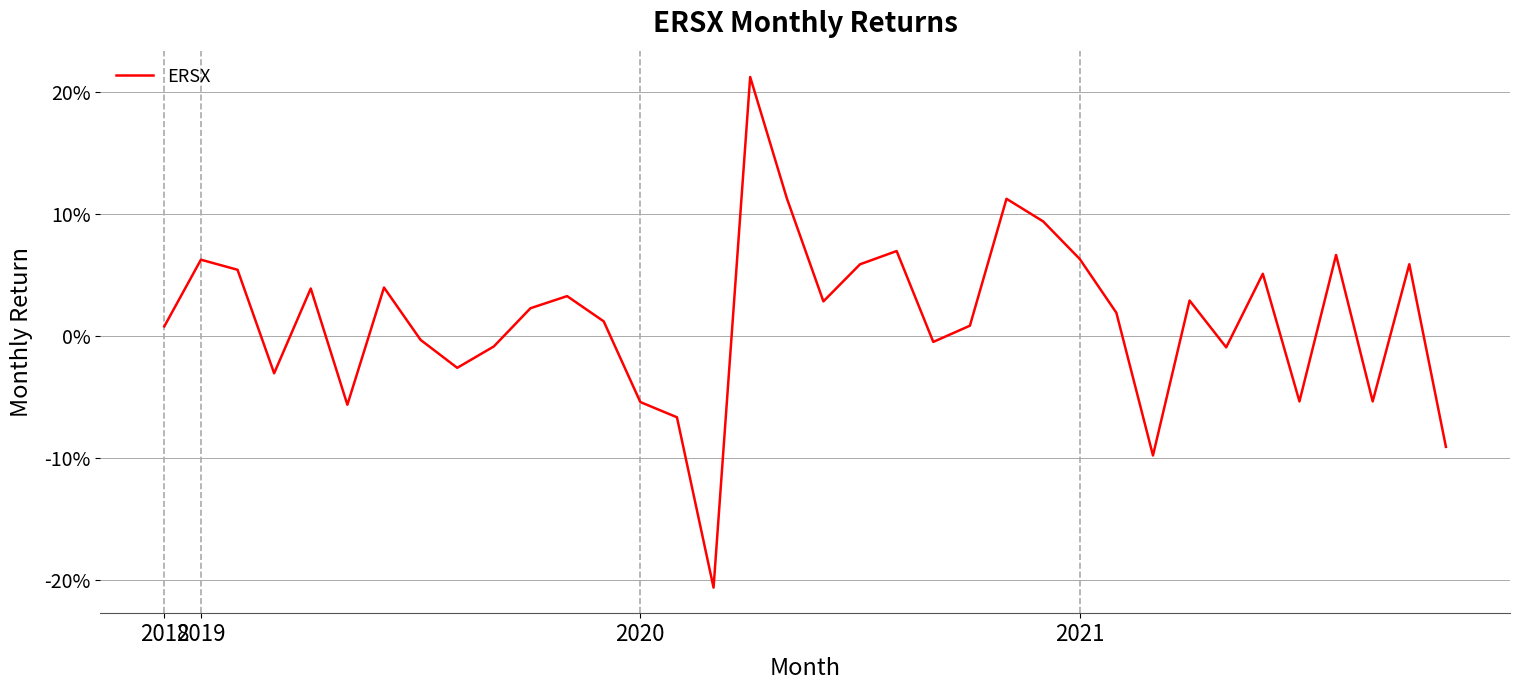

What is the label of the 23rd point from the left?

22